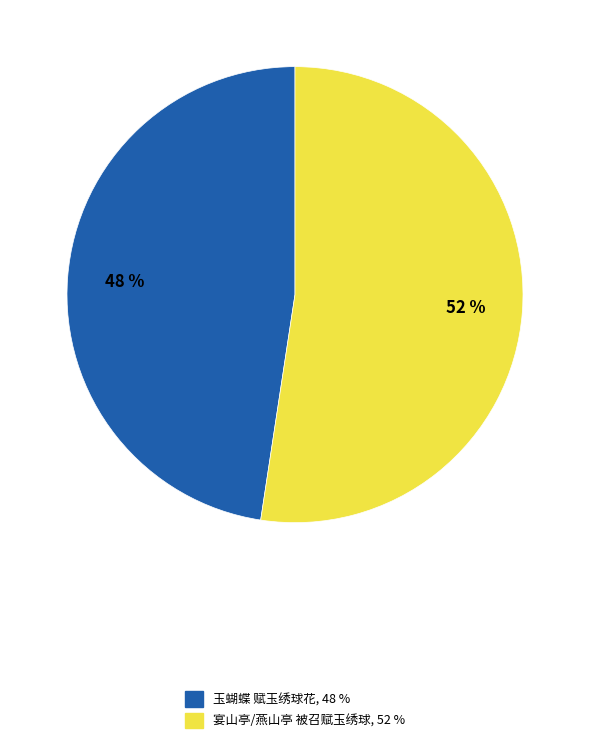

How many slices are in this pie chart?

2